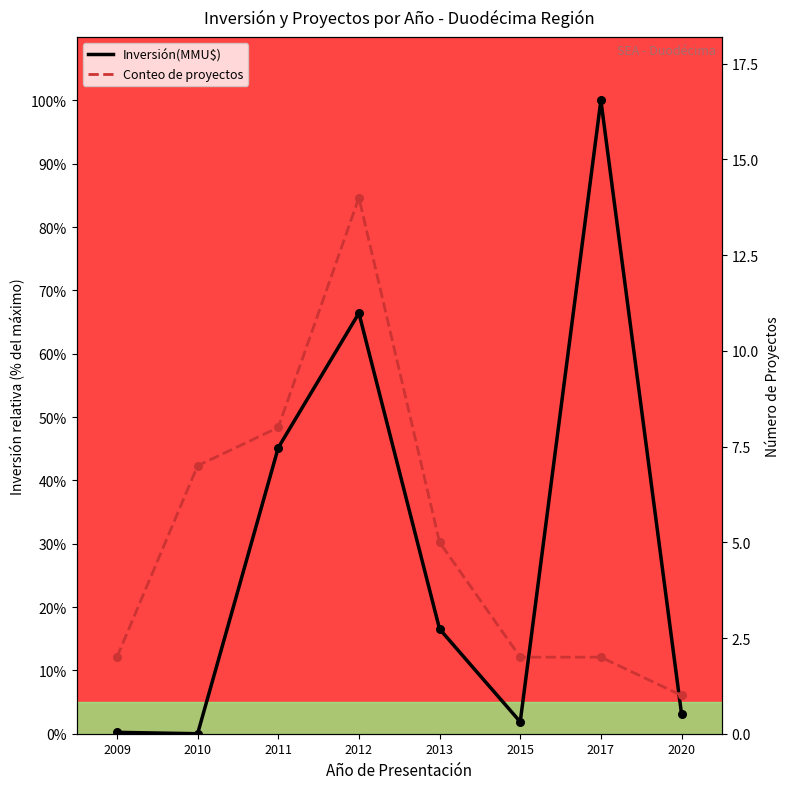

What is the total value across all series at 2015?

3.9